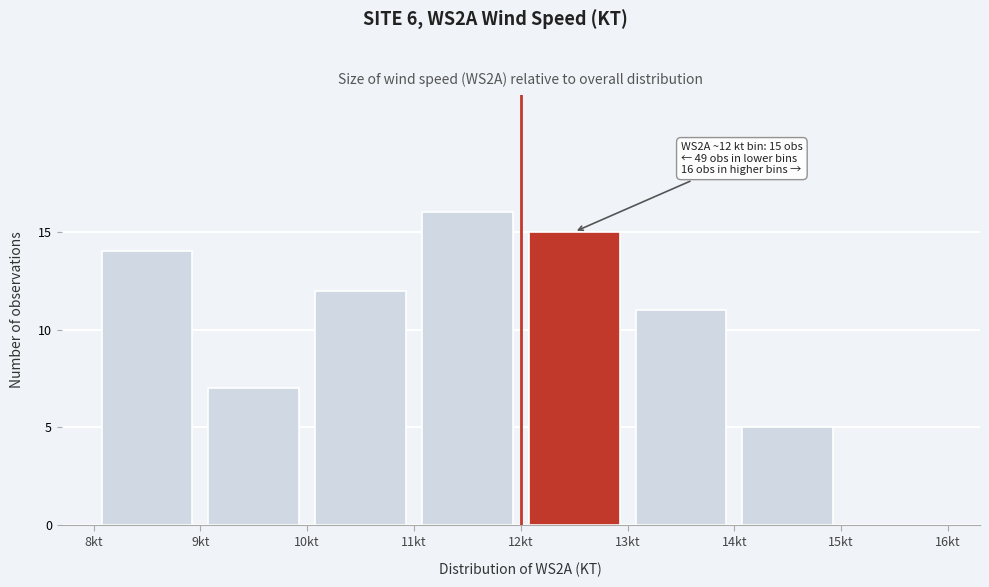

Which range on the x-axis has the tallest bar?

11 to 12